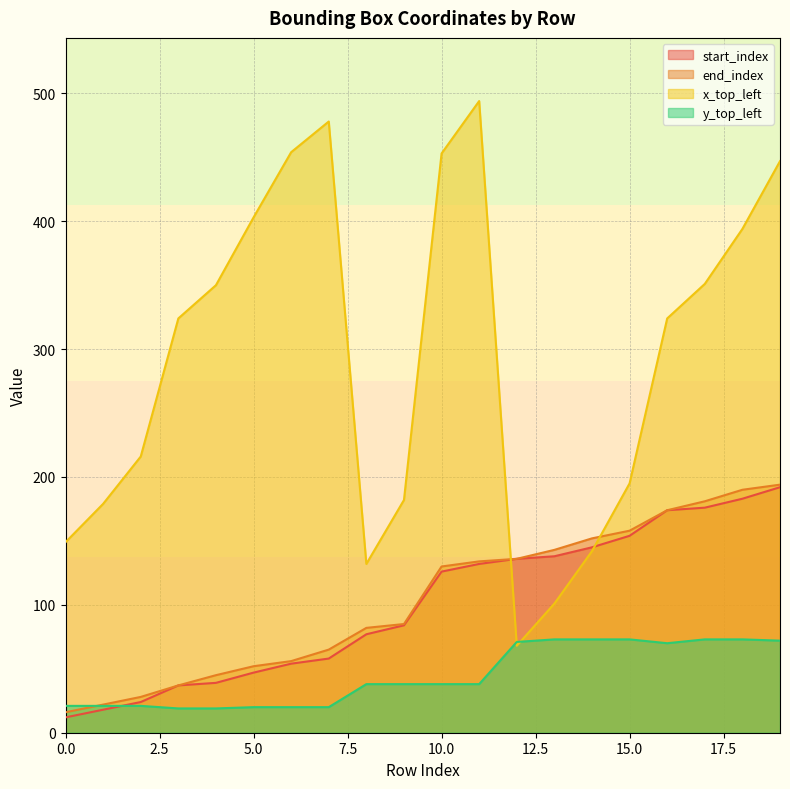

How many data points in x_top_left are less than 324?

9